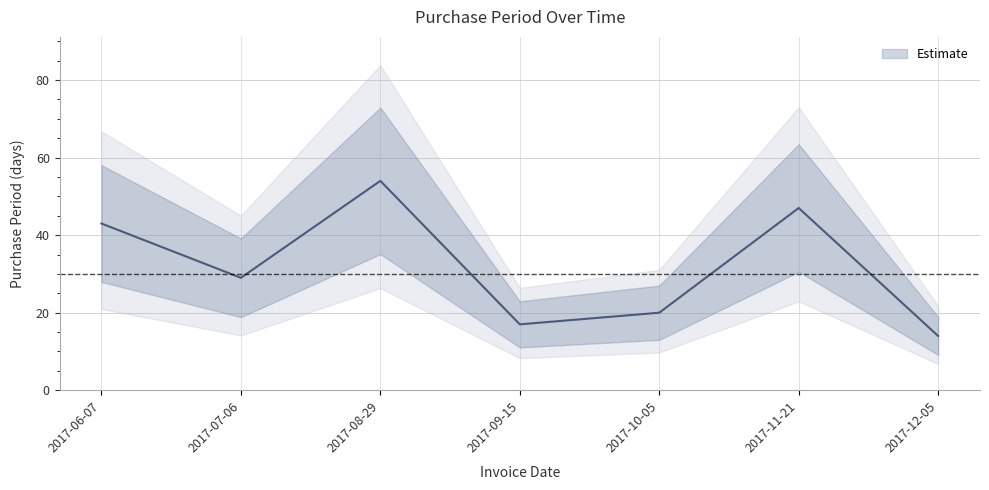

At which category does the data reach its first local peak?

2017-08-29